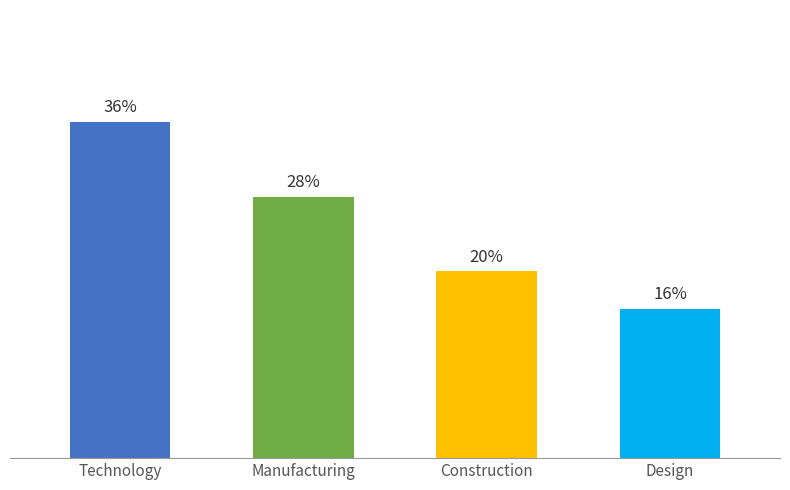

Which label corresponds to the smallest value in the chart?

Design